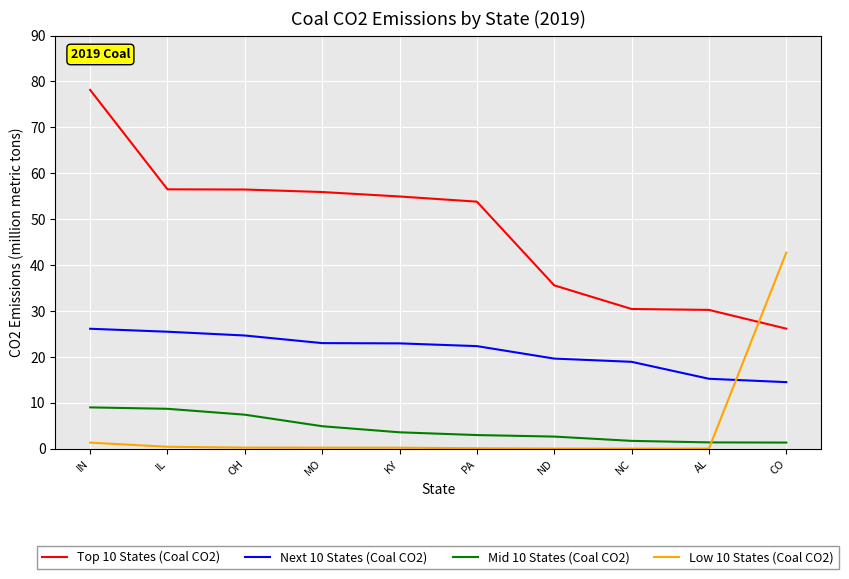

Rank the series at MO from highest to lowest value.

Top 10 States (Coal CO2), Next 10 States (Coal CO2), Mid 10 States (Coal CO2), Low 10 States (Coal CO2)